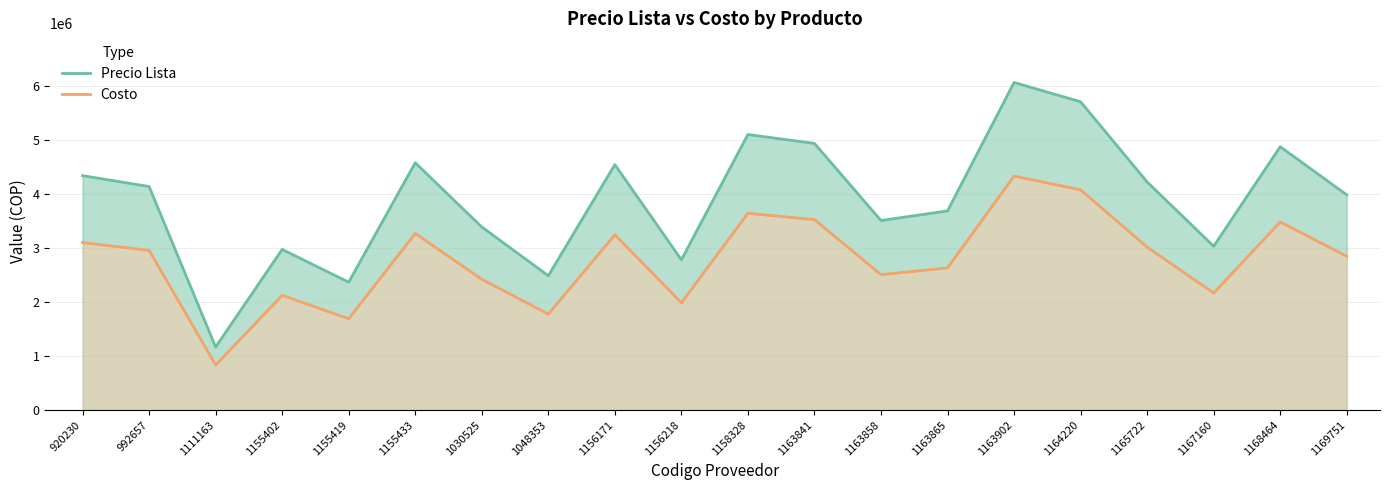

What is the difference between the second highest and minimum values in the Precio Lista series?

4539000